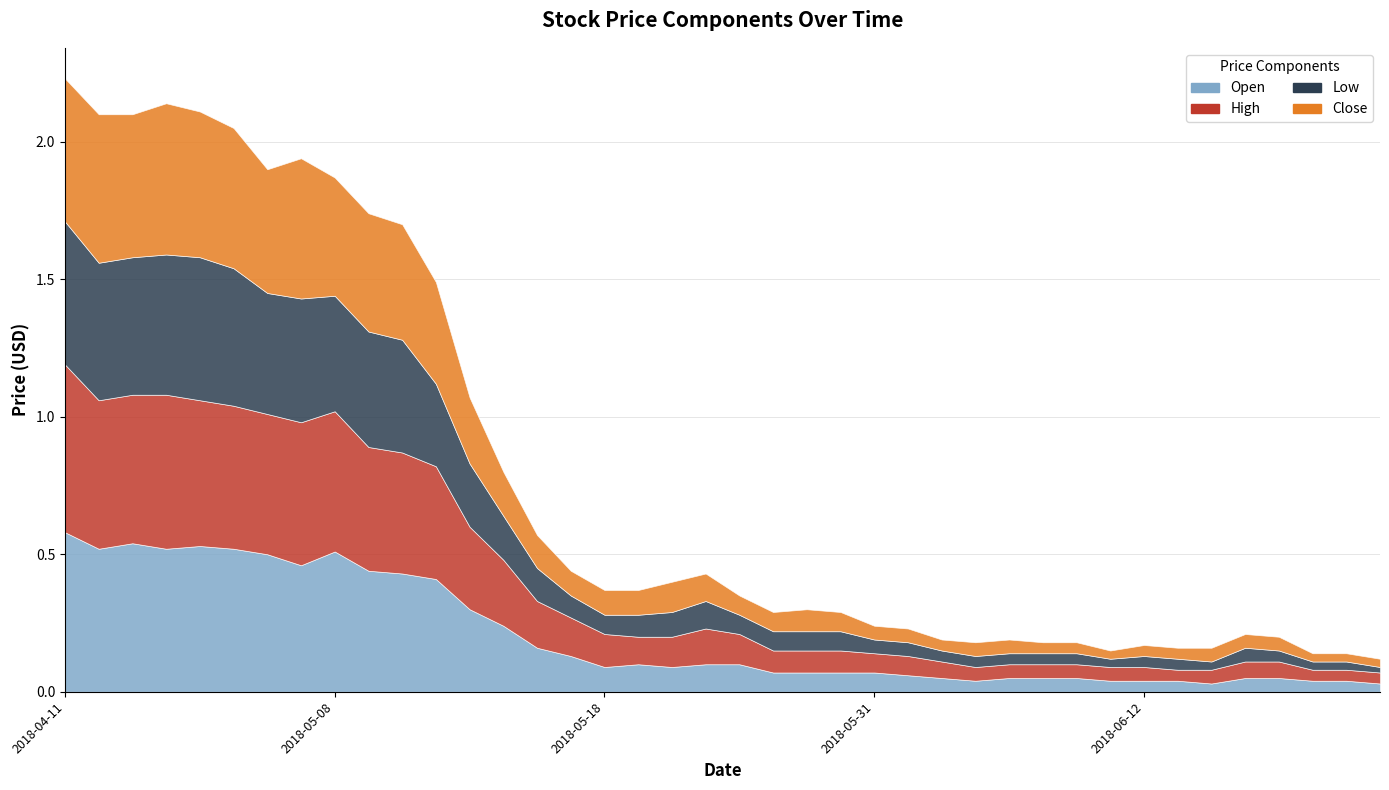

Which category has the highest value across all series?

2018-04-11